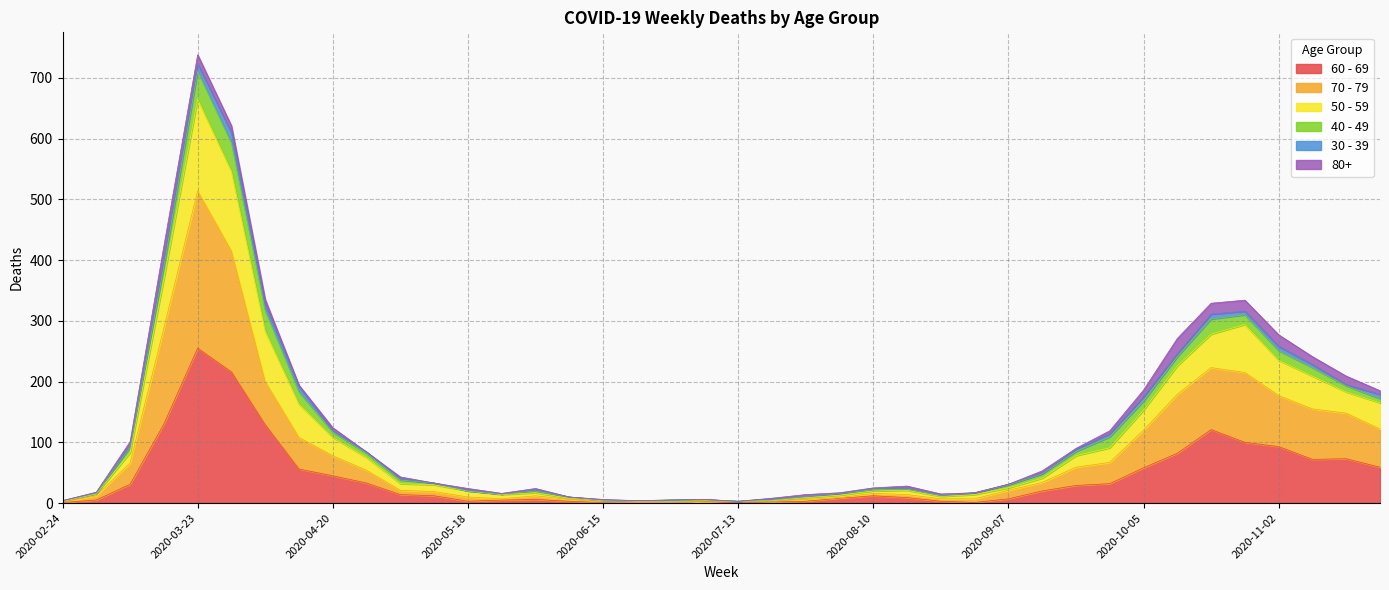

True or false: 60 - 69 has more than 0 points higher than both neighbors.

True